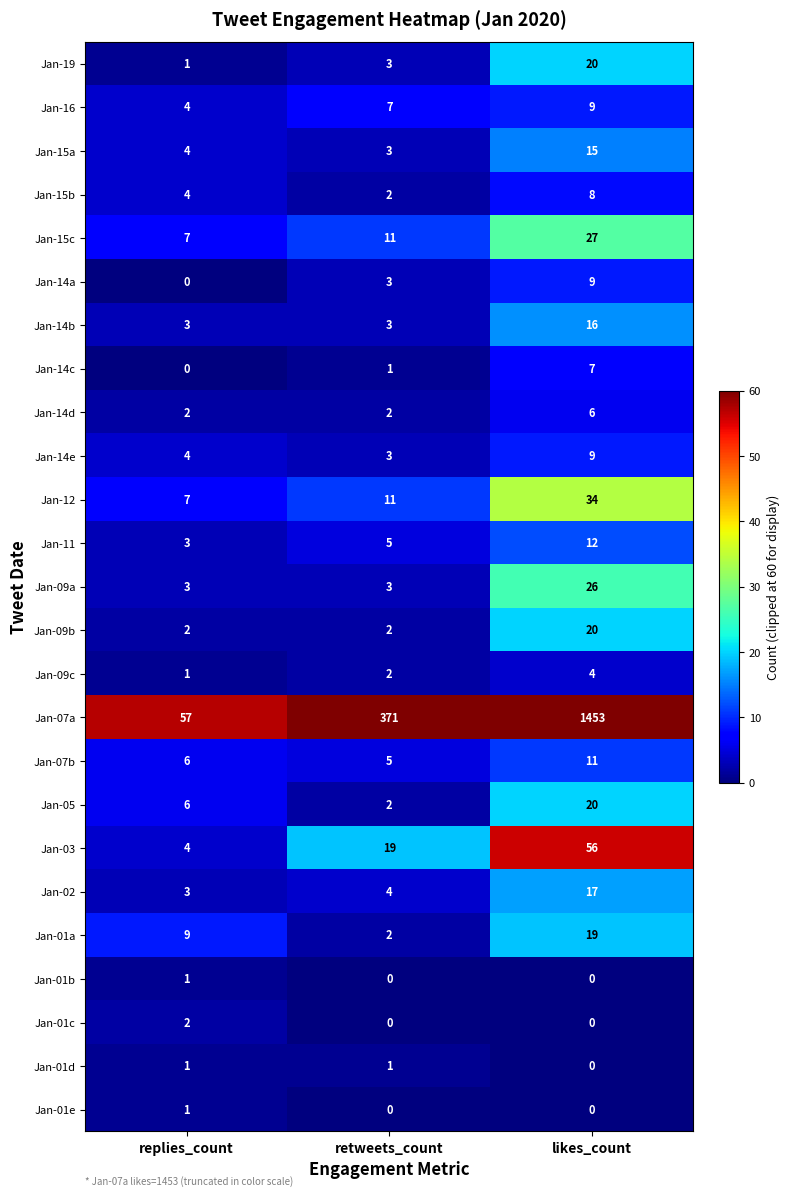

Which series has the largest total across all categories?

Jan-07a